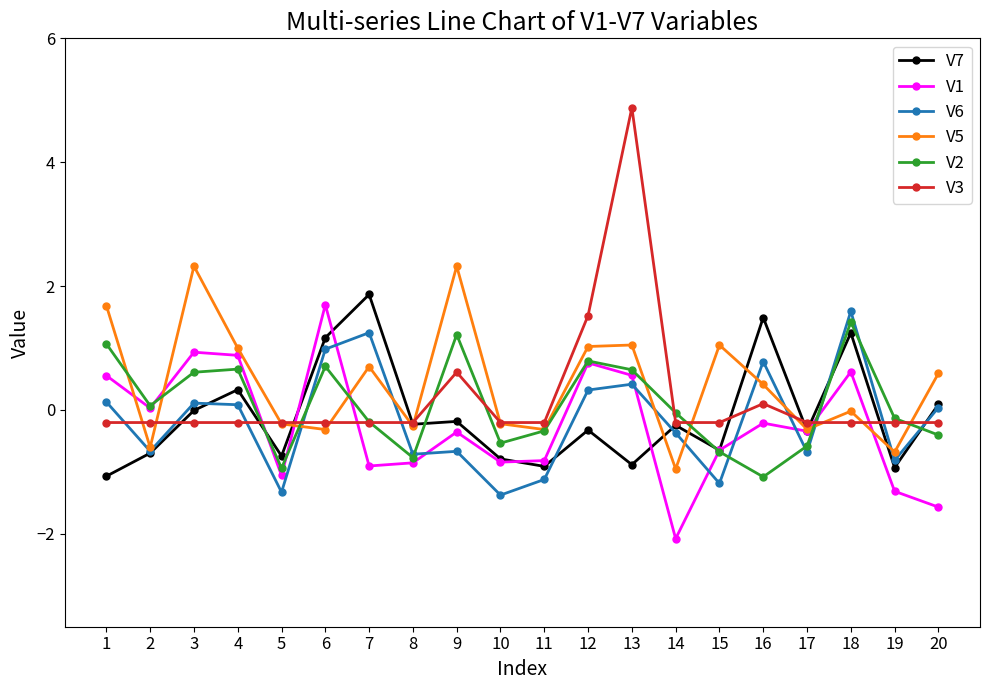

Read the V5 value at 4.

1.0